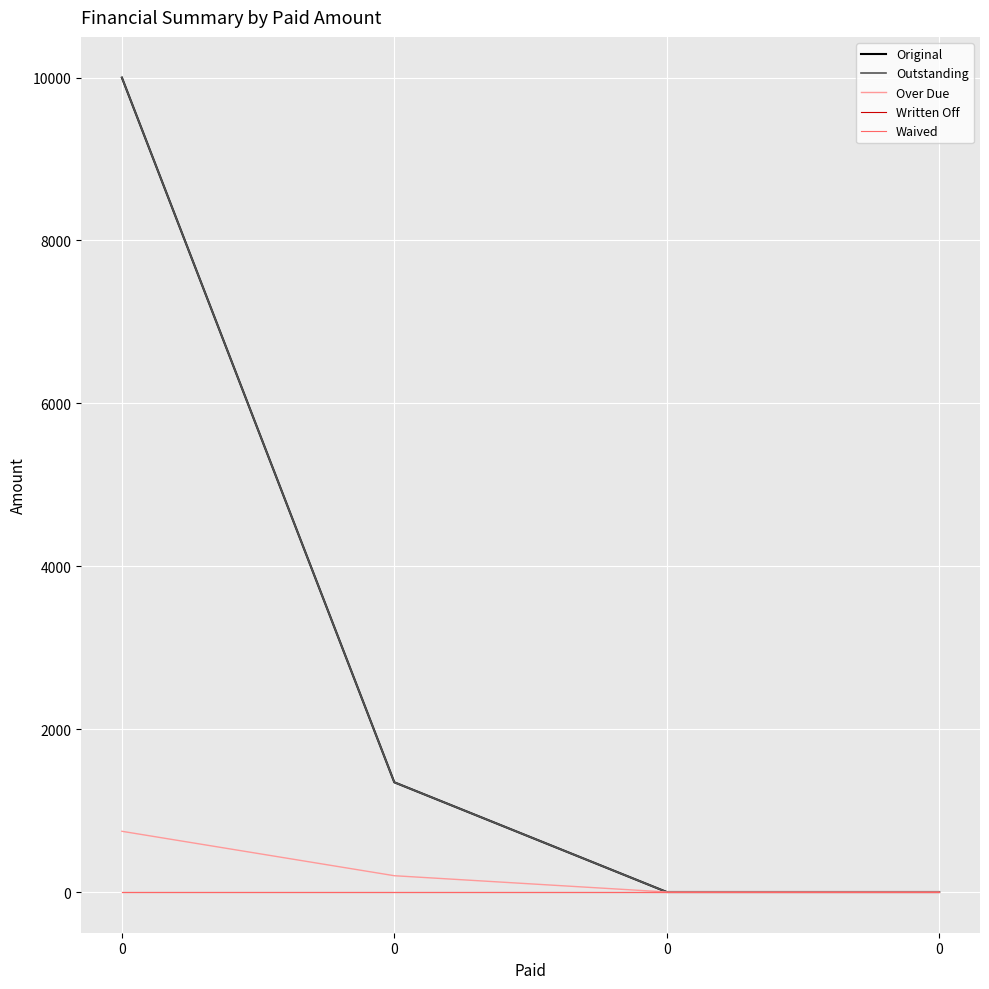

What is the greatest value displayed?

10000.0